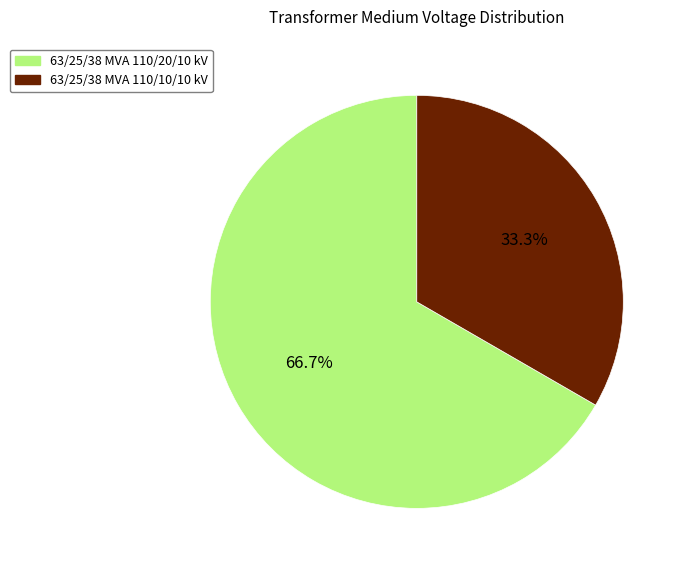

Combined, what portion of the pie is 63/25/38 MVA 110/20/10 kV and 63/25/38 MVA 110/10/10 kV?

100.0%